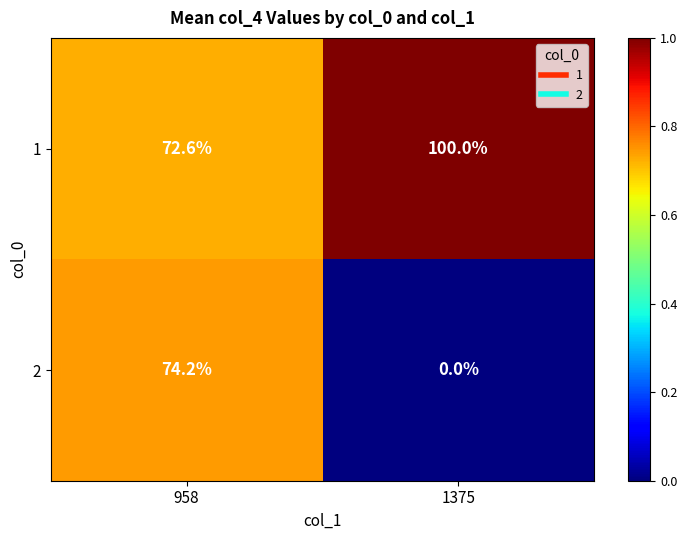

What is the approximate value of 1 at 958?

72.6